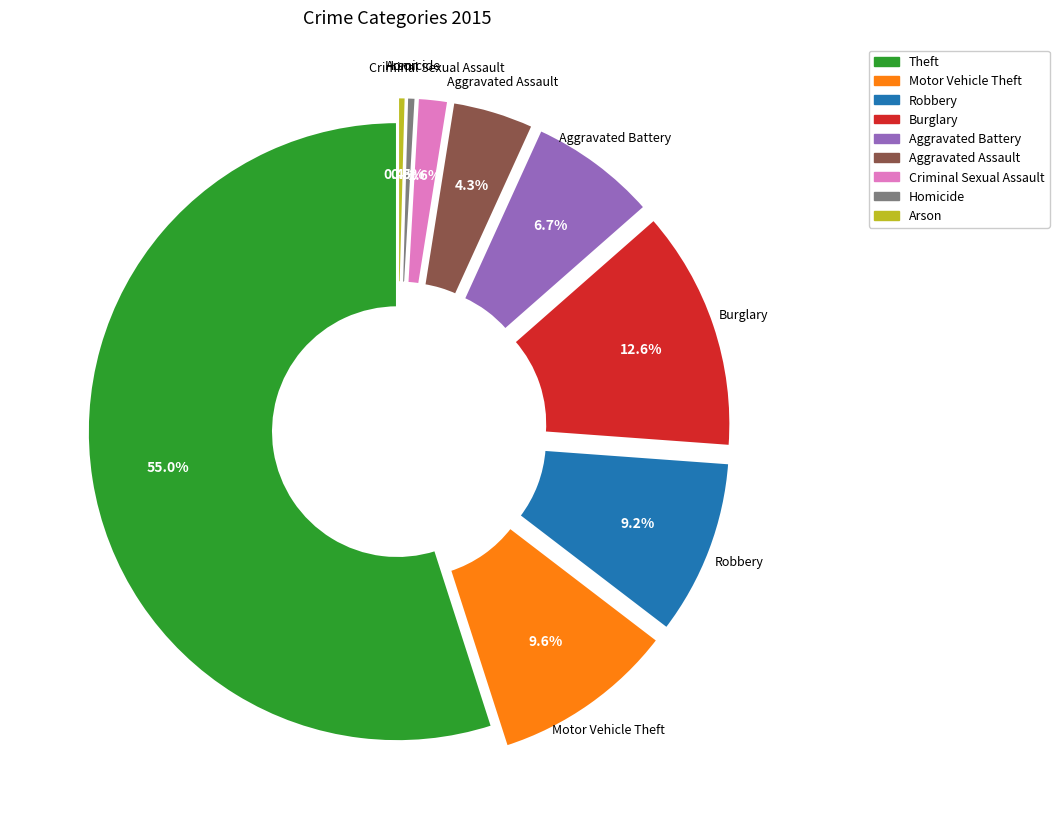

Does any single category account for the majority?

Yes